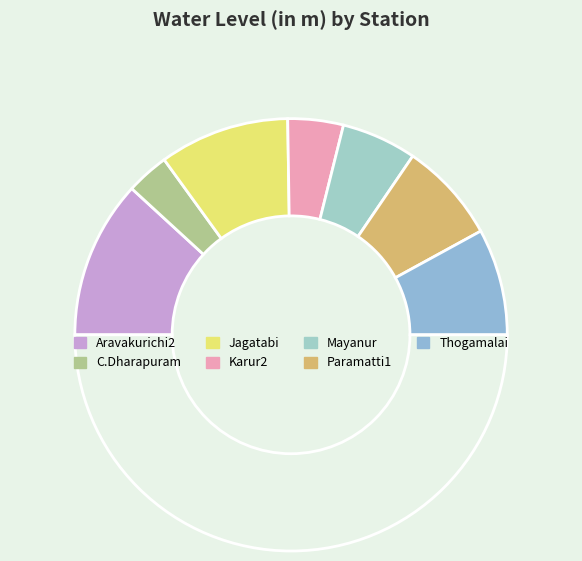

Is there a majority slice in this chart?

No